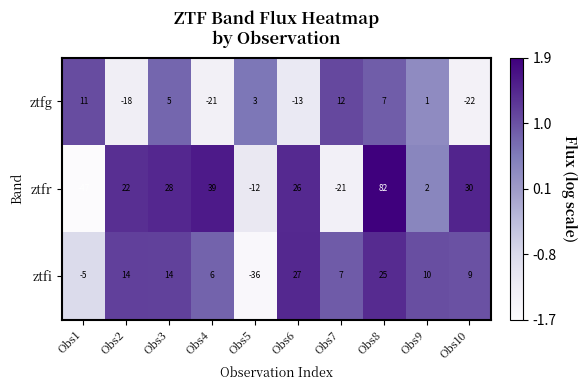

What is the minimum value shown in the chart?

-47